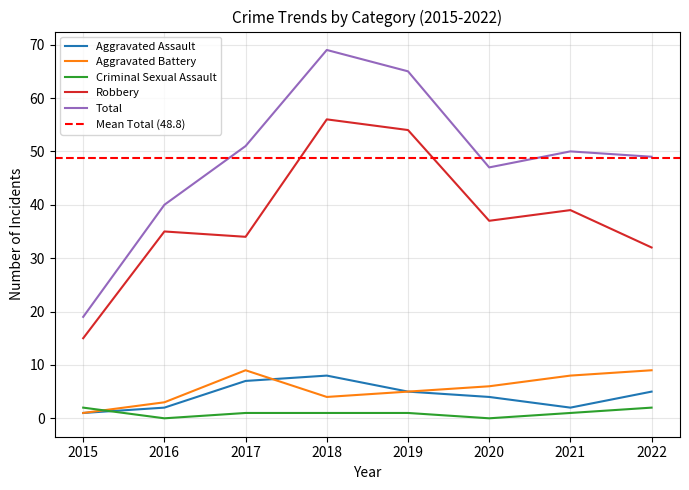

Which category has the lowest value in the Robbery series?

2015